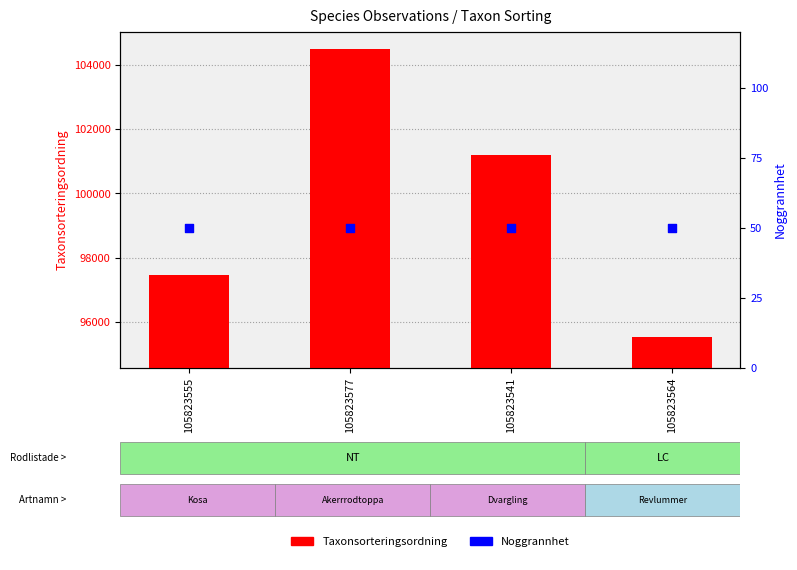

At how many categories does at least one series exceed 2126?

4